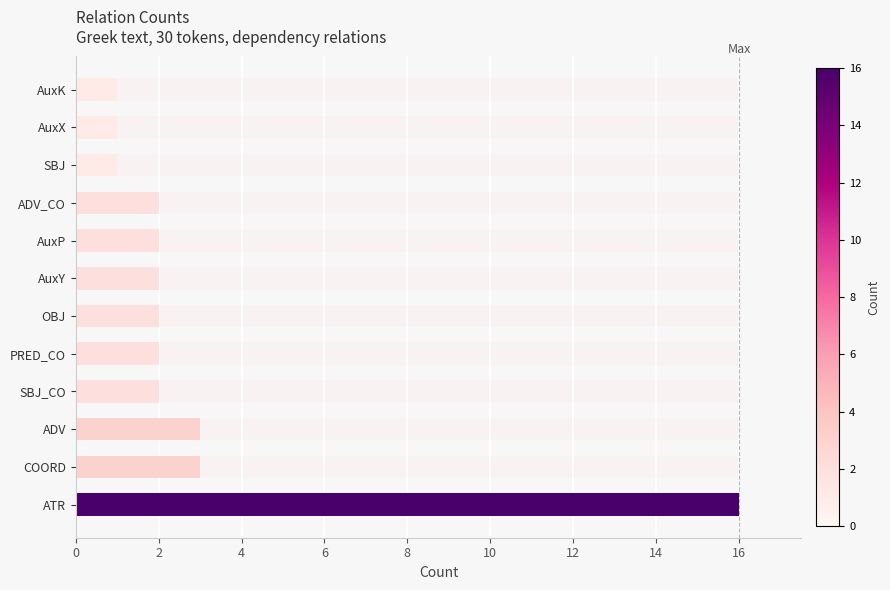

What is the change in value from ADV to AuxY?

-1